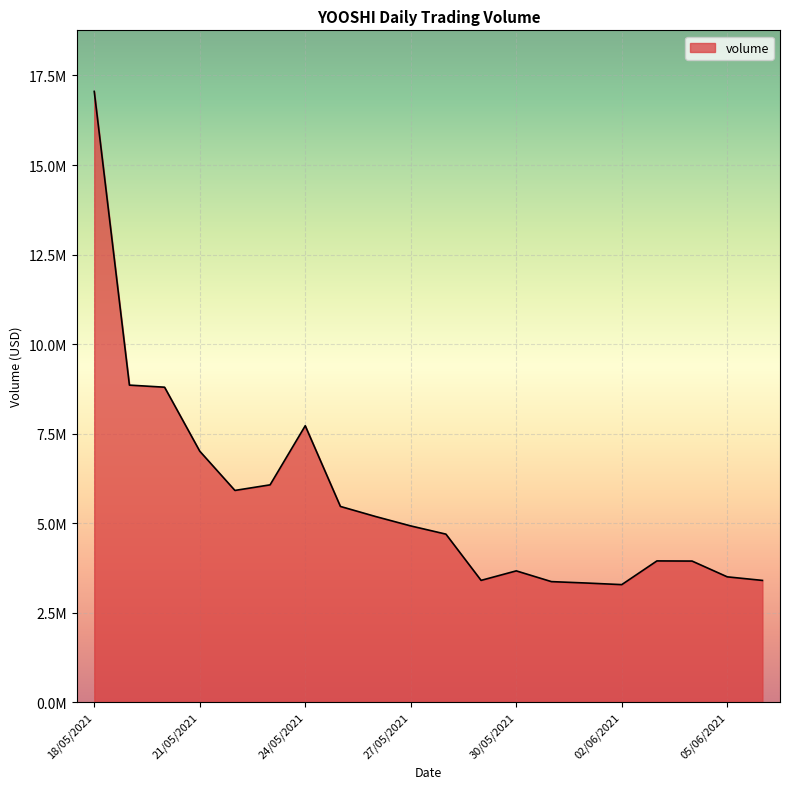

What is the smallest value displayed?

3281094.6